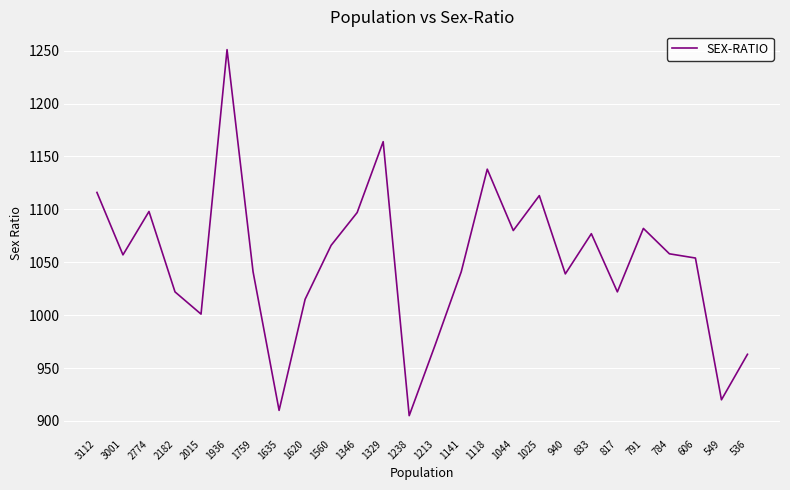

Count the number of data series in this chart.

1